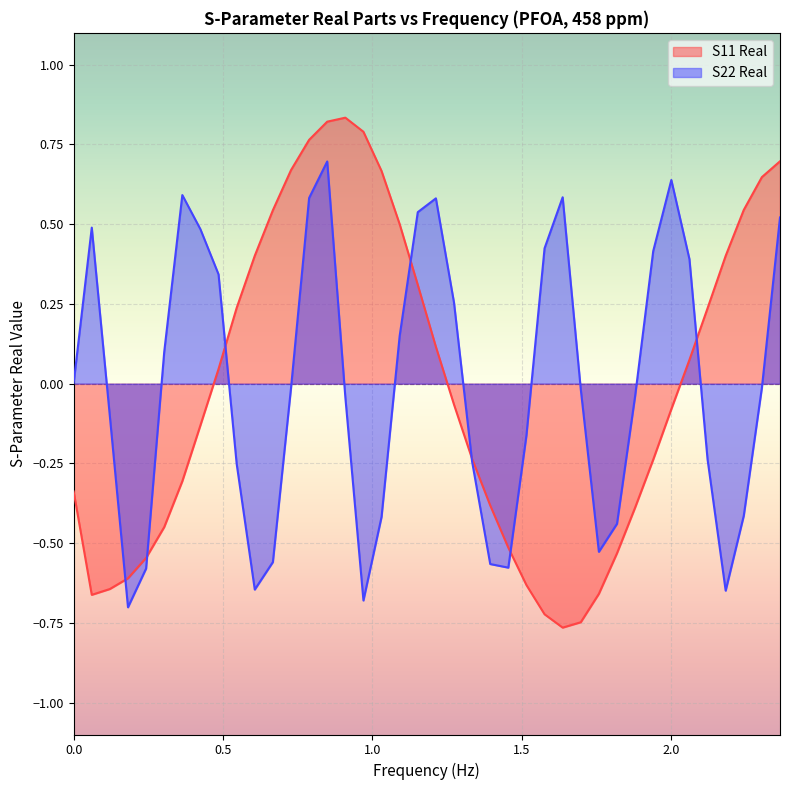

What is the sum of the S22 Real values at 1393939393.0 and 727272727.0?

-0.6